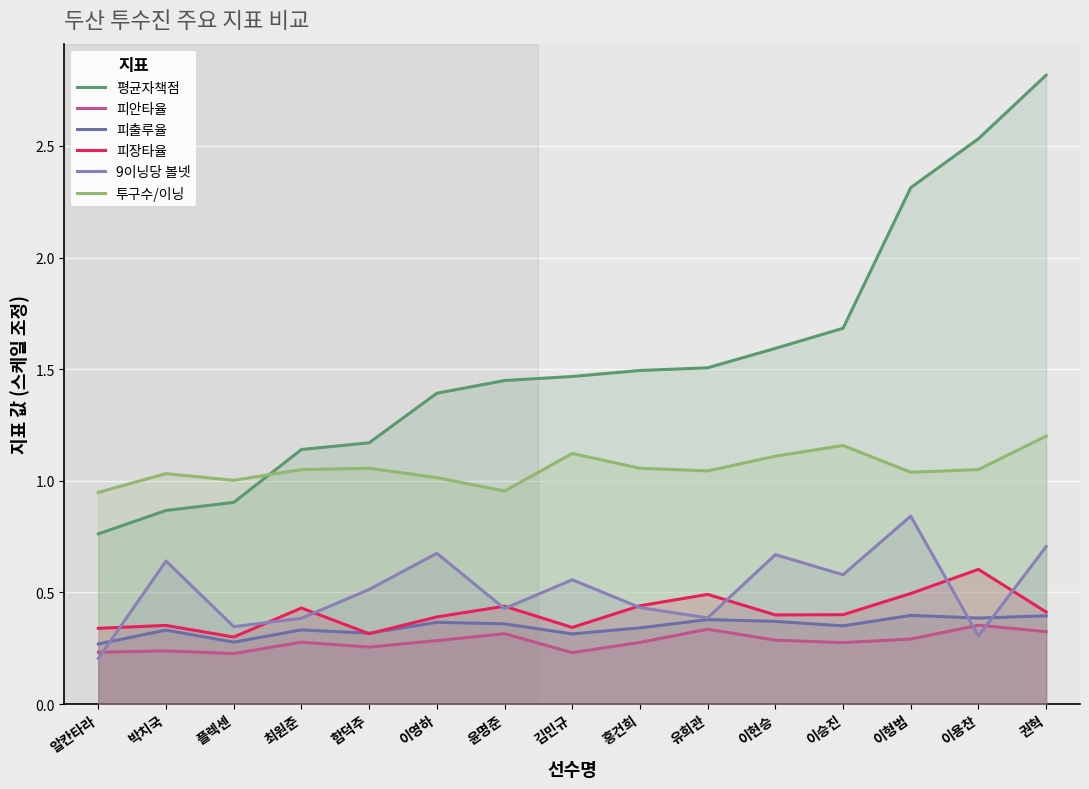

How many series are shown in this chart?

6